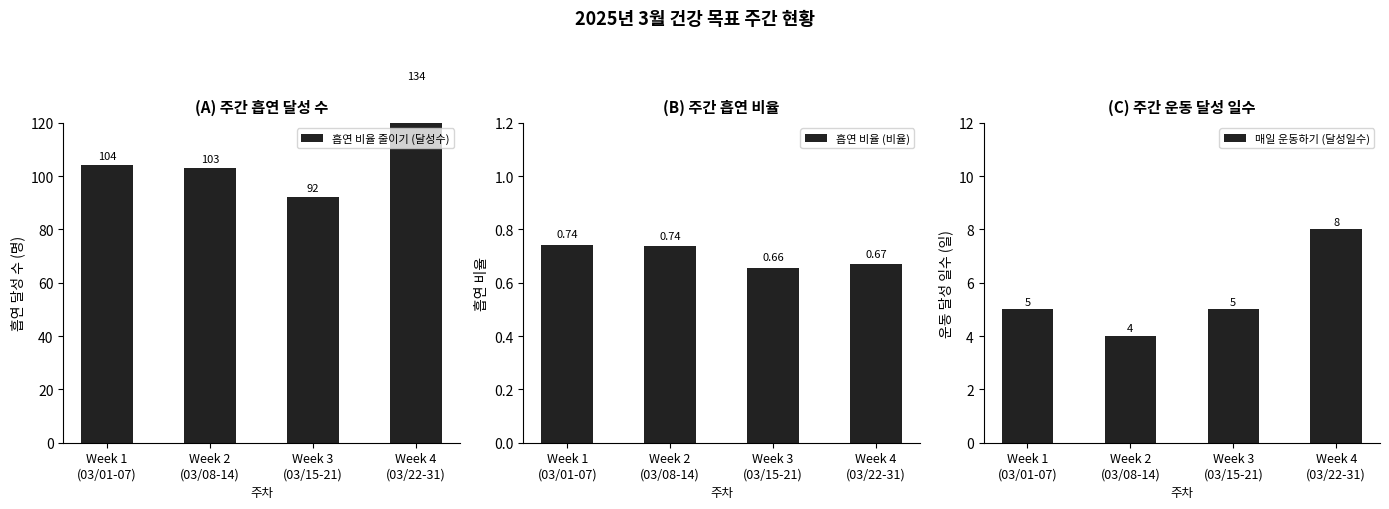

List the labels in order of 매일 운동하기 (달성일수) value, largest first.

Week 4
(03/22-31), Week 1
(03/01-07), Week 3
(03/15-21), Week 2
(03/08-14)